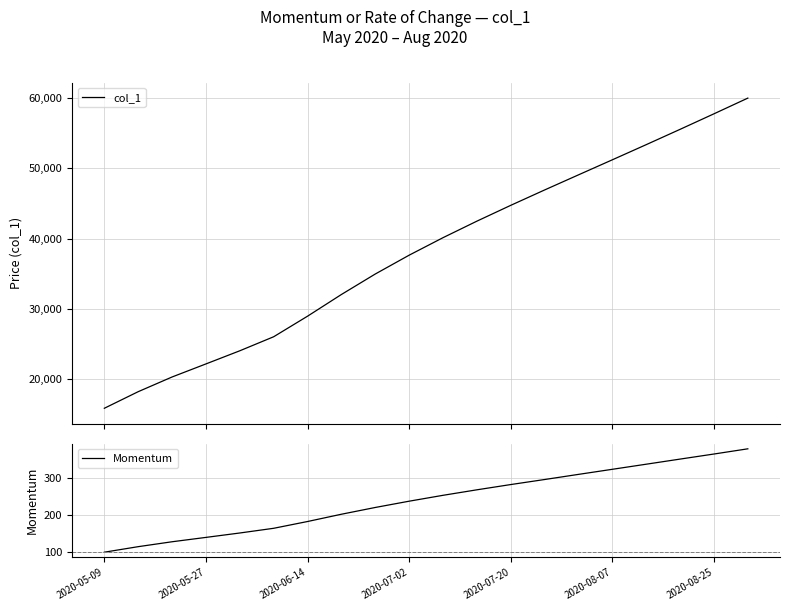

What is the lowest value of the col_1 series?

15842.6